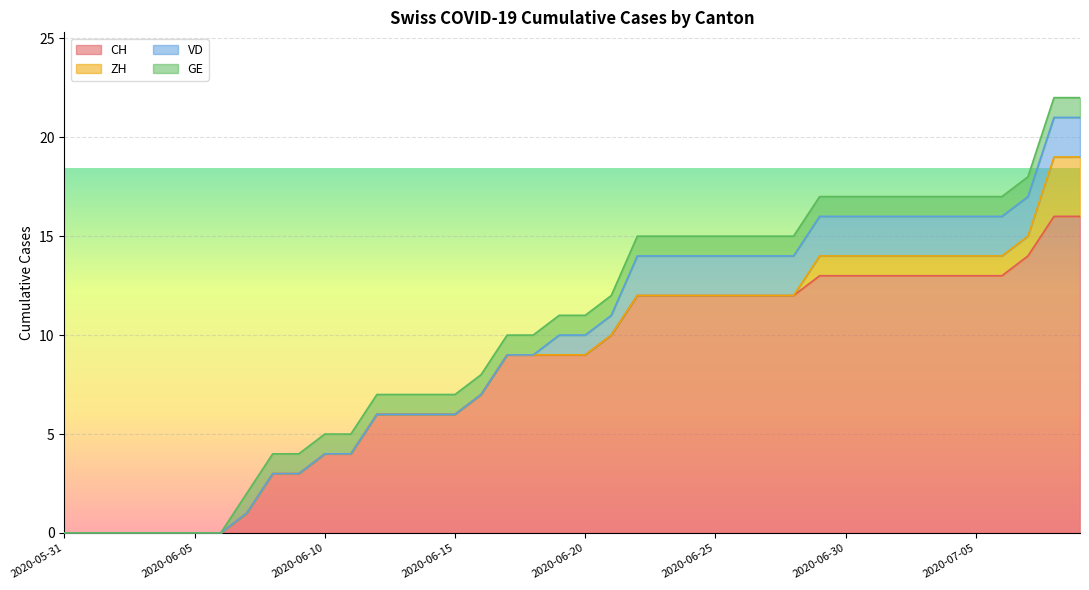

The ZH series shows 1 at 2020-07-08. True or false?

False